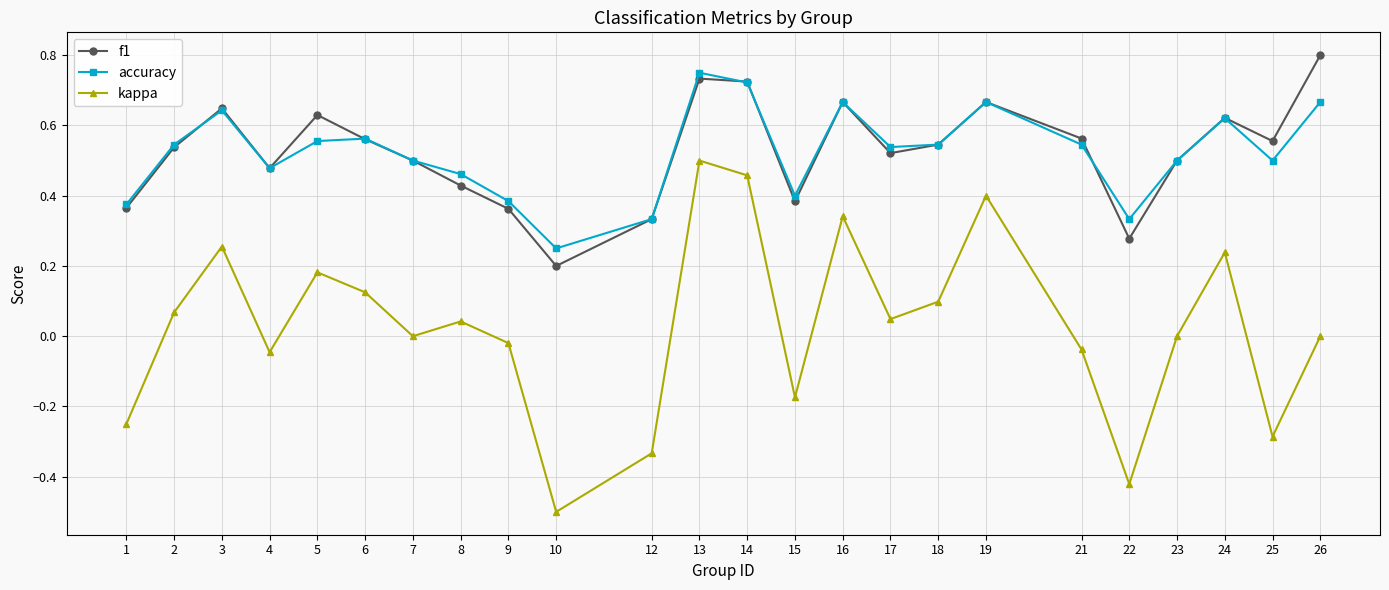

True or false: f1 and kappa cross at least once.

False